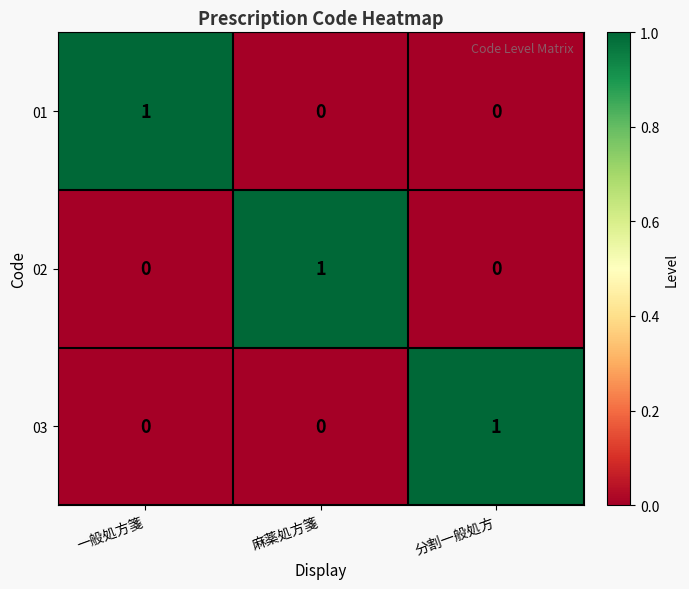

Reading left to right, list all the values displayed in this chart.

01: 1	0	0
02: 0	1	0
03: 0	0	1